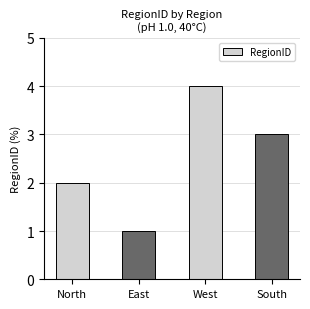

What is the sum of all values?

10